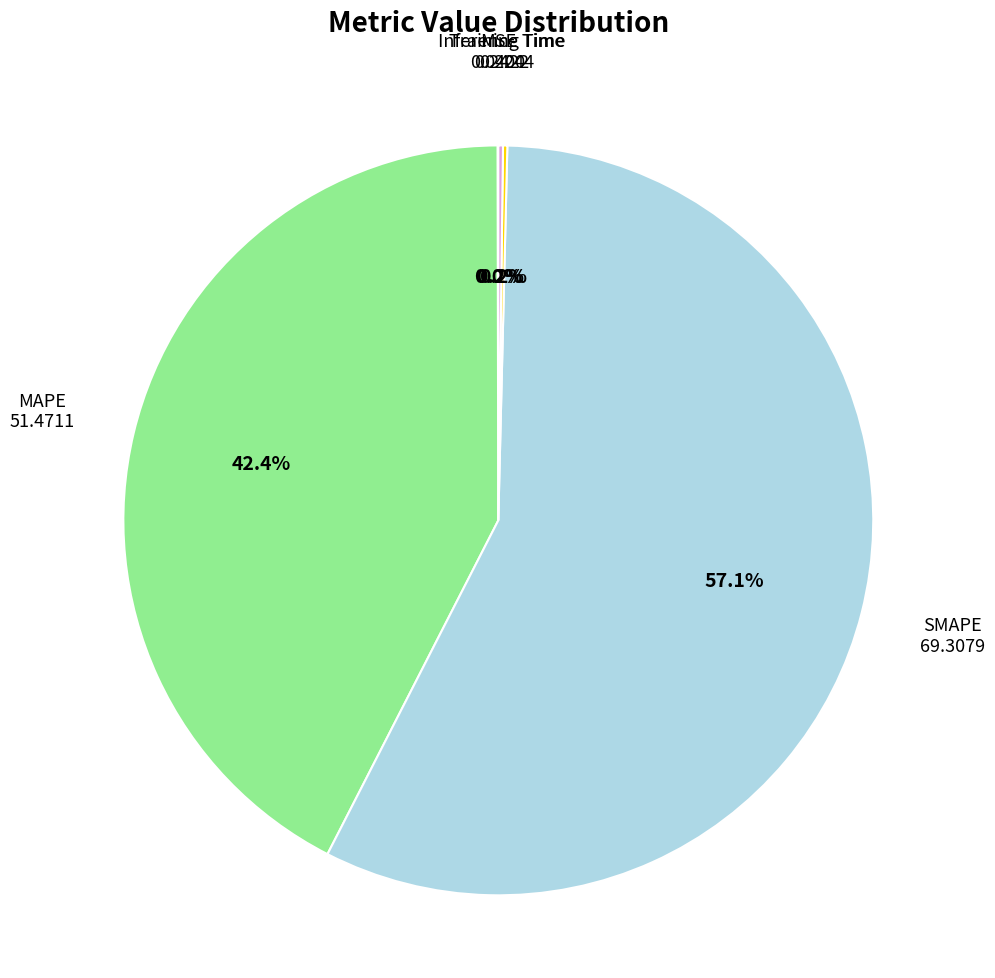

What is the largest slice in the pie chart?

SMAPE